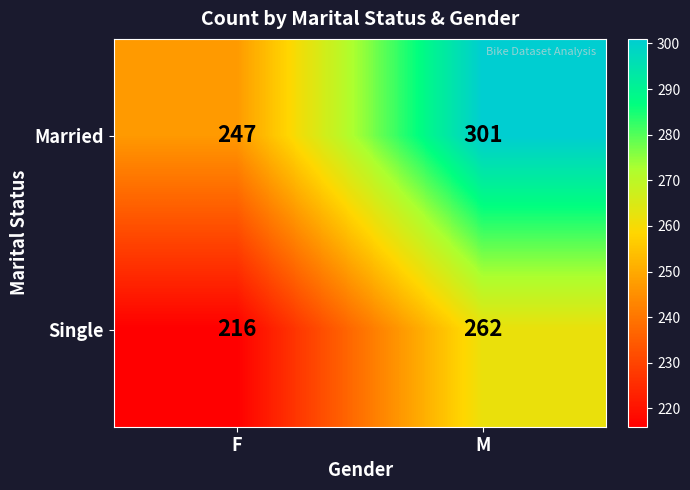

List the series in order of their overall mean, highest first.

Married, Single